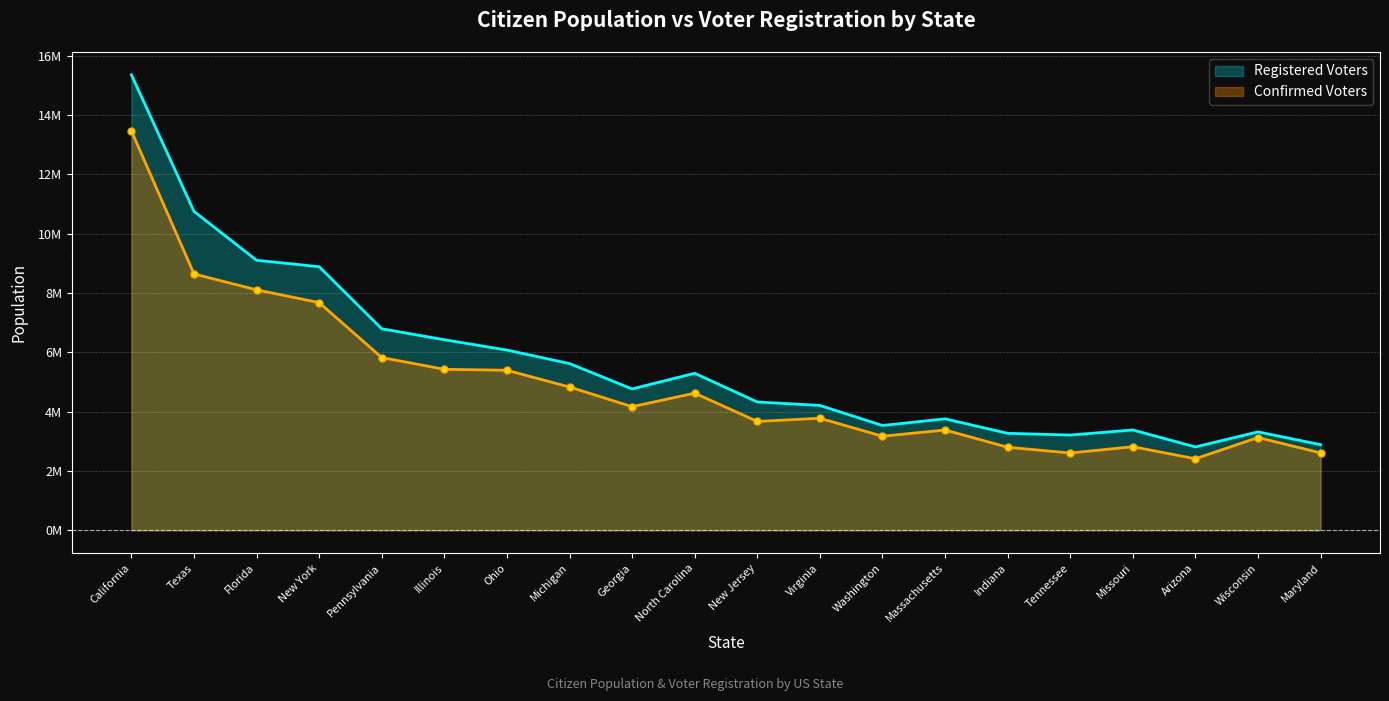

What is the total value across all series at Arizona?

5223000